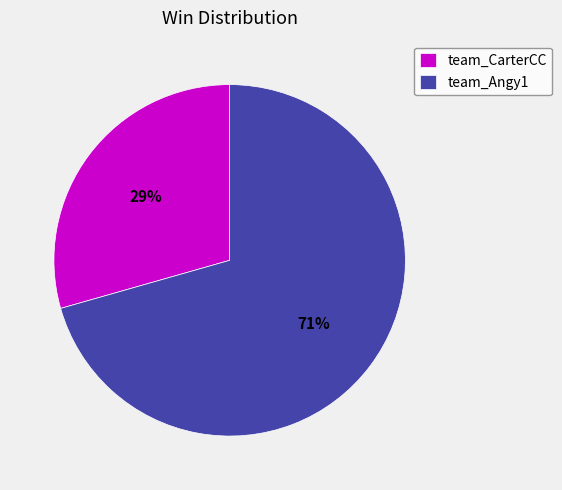

Between team_Angy1 and team_CarterCC, which is larger?

team_Angy1